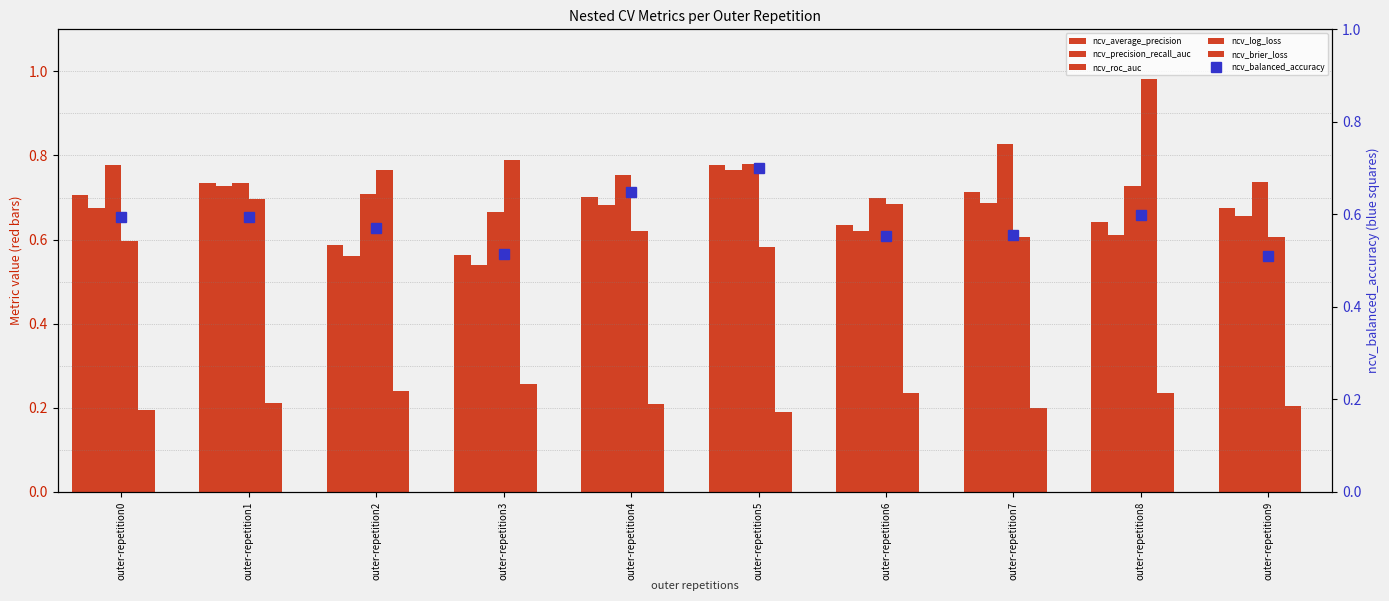

List the series in order of their peak value, lowest first.

ncv_brier_loss, ncv_balanced_accuracy, ncv_precision_recall_auc, ncv_average_precision, ncv_roc_auc, ncv_log_loss